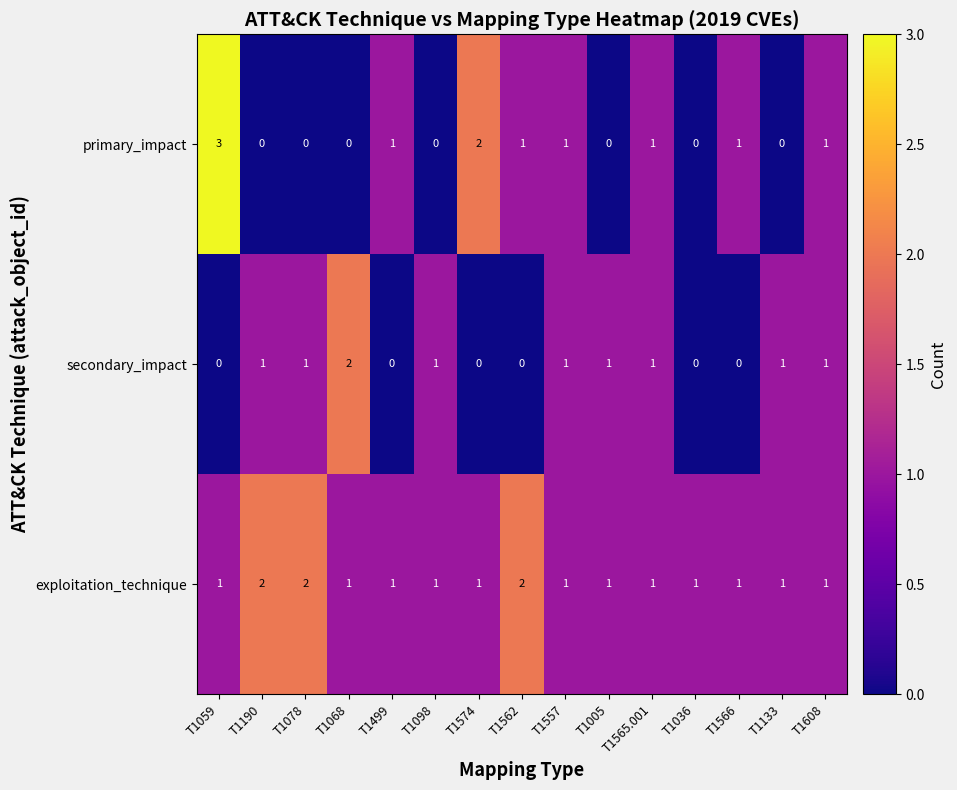

What is the spread (max minus min) of values at T1566?

1